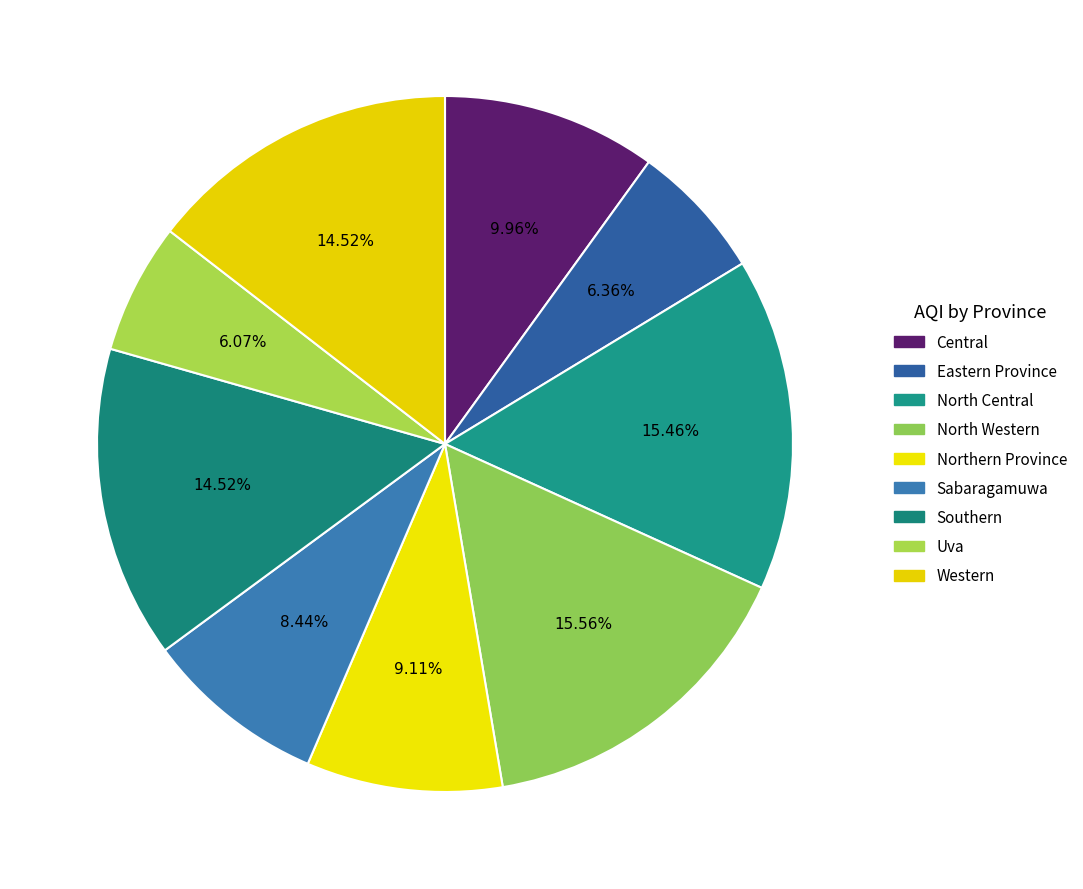

The Central slice represents 10% of the pie. True or false?

True